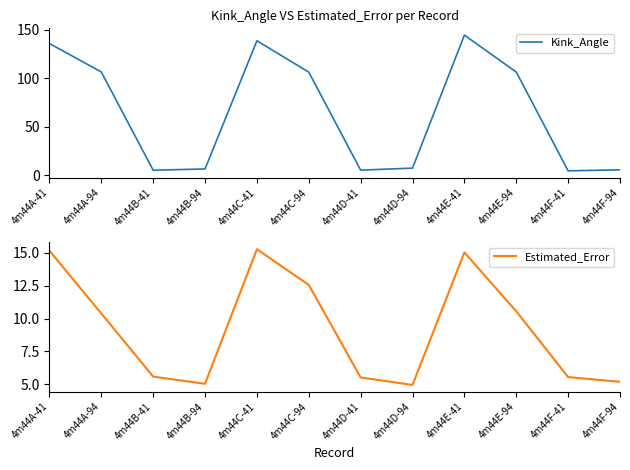

At which category does Kink_Angle reach its first local peak?

4m44C-41